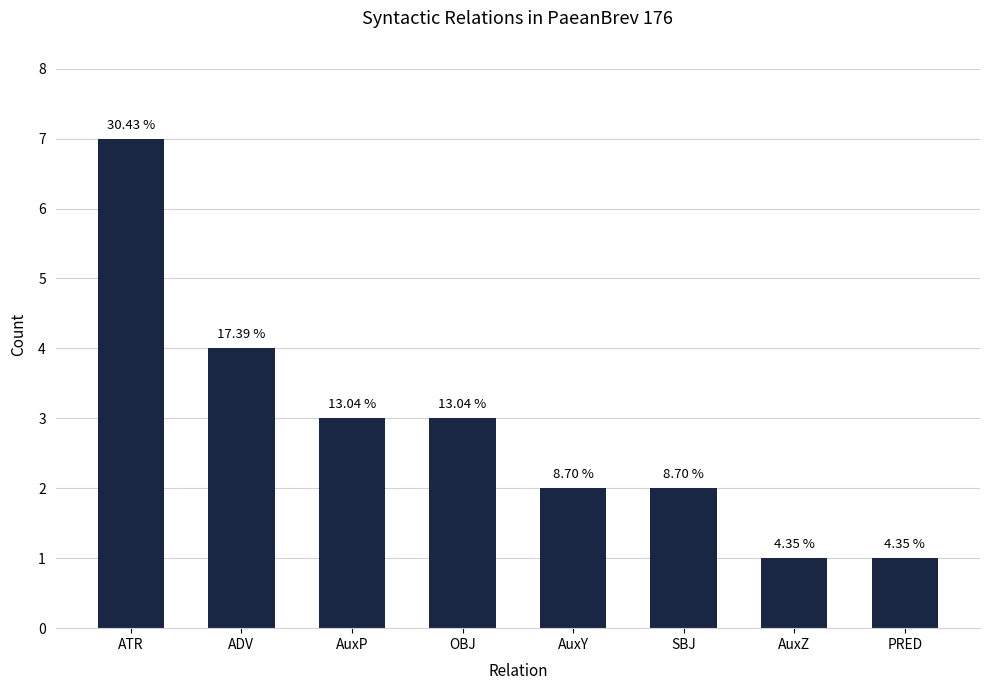

Are the bars grouped side by side (vs. stacked)?

No